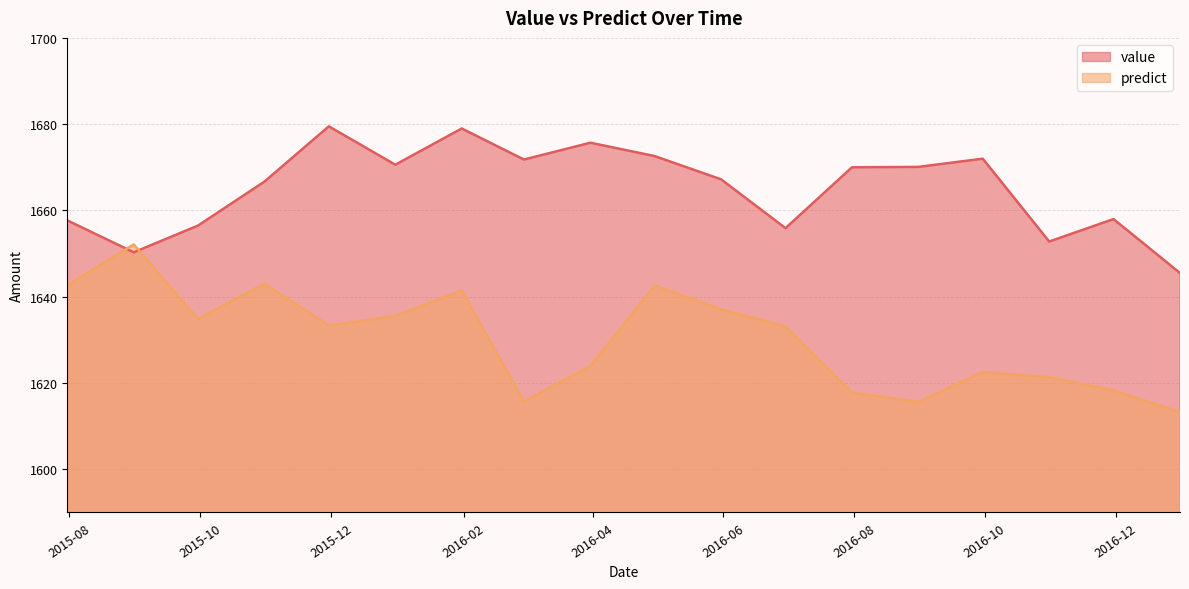

True or false: predict has more than 2 interior local peaks.

True